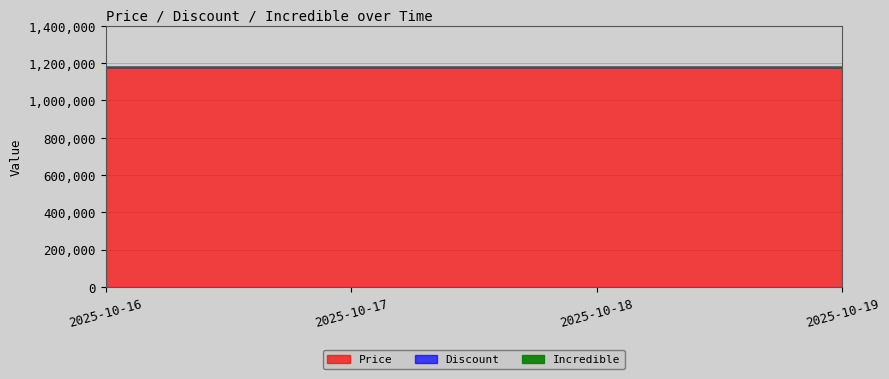

True or false: Price and Discount intersect in this chart.

False